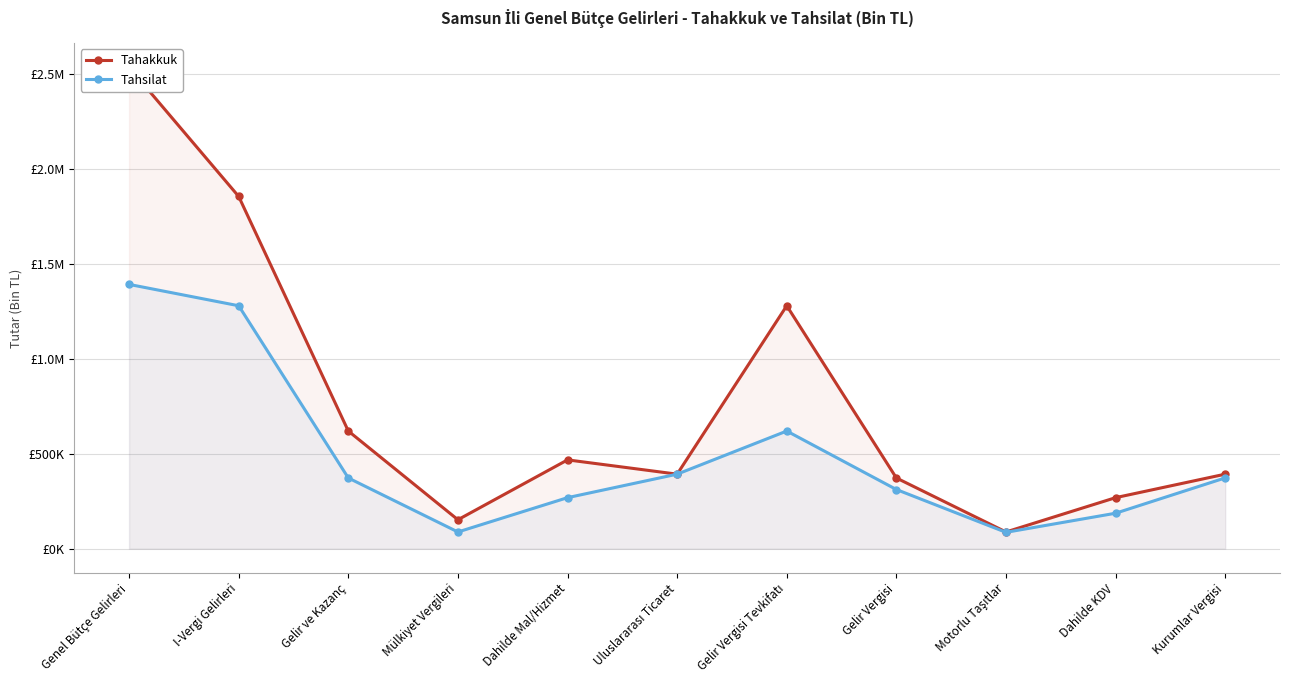

What is the difference between the maximum and second lowest values in the Tahakkuk series?

2382983